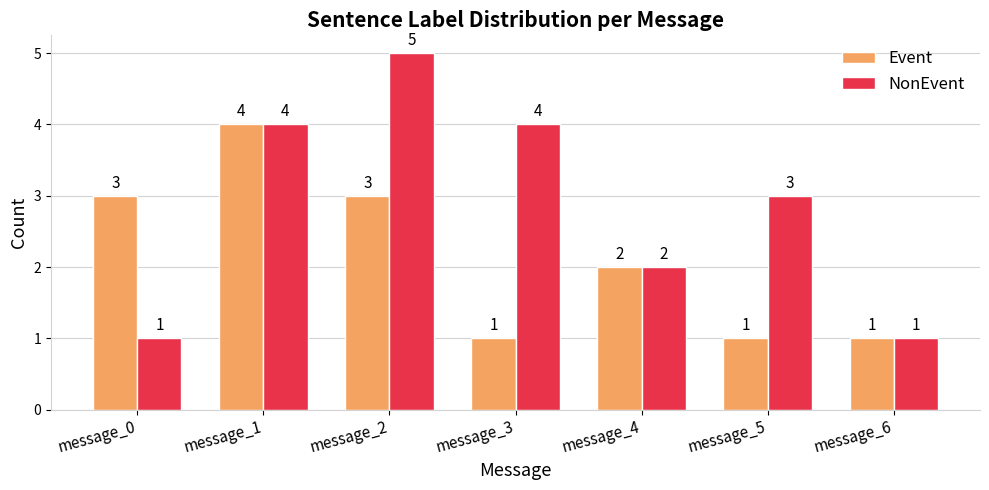

What is the total value across all series at message_2?

8